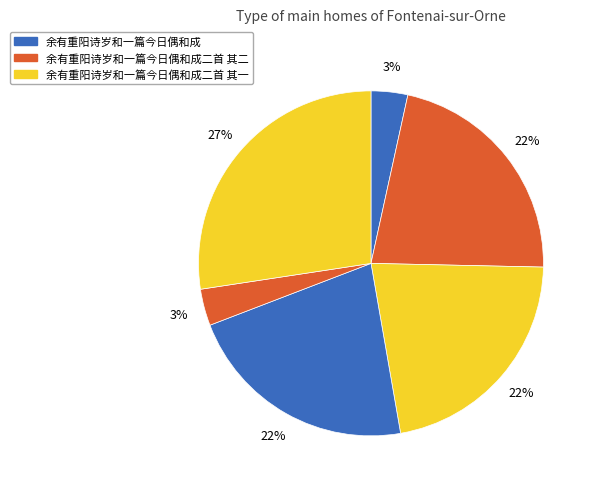

Count the number of slices in the pie.

6